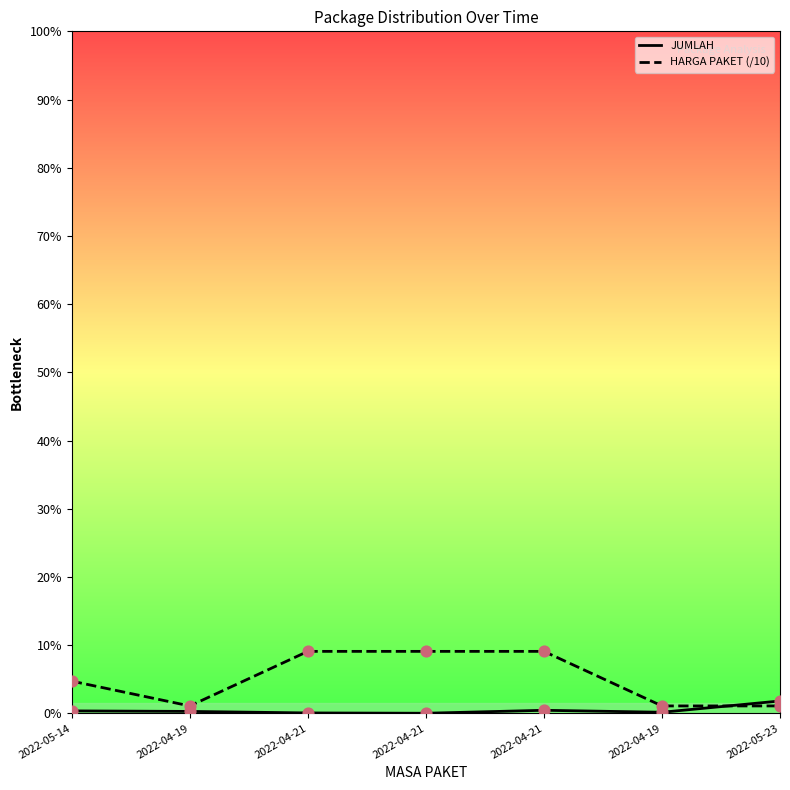

What are all the series names shown in the legend?

JUMLAH, HARGA PAKET (/10)